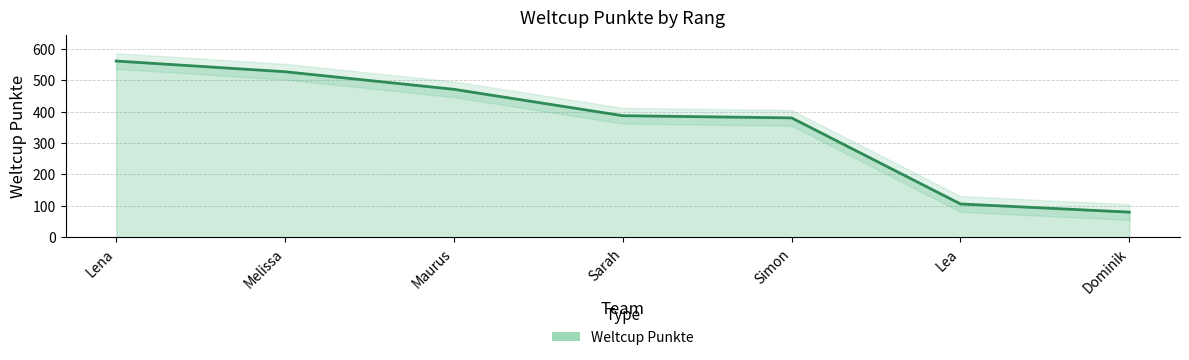

At which category does the chart reach its minimum across all series?

Dominik